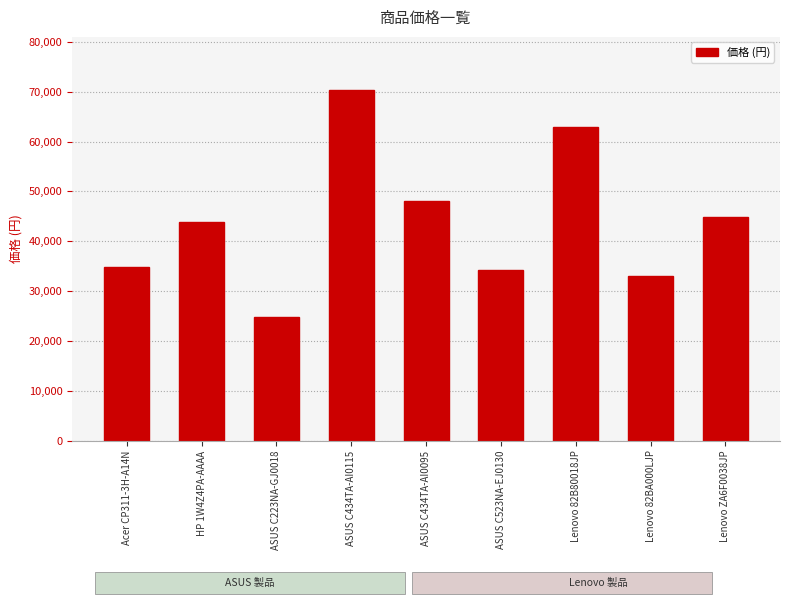

Reading left to right, list all the values displayed in this chart.

Acer CP311-3H-A14N=34800	HP 1W4Z4PA-AAAA=43780	ASUS C223NA-GJ0018=24800	ASUS C434TA-AI0115=70430	ASUS C434TA-AI0095=48150	ASUS C523NA-EJ0130=34340	Lenovo 82B80018JP=62980	Lenovo 82BA000LJP=33000	Lenovo ZA6F0038JP=44880